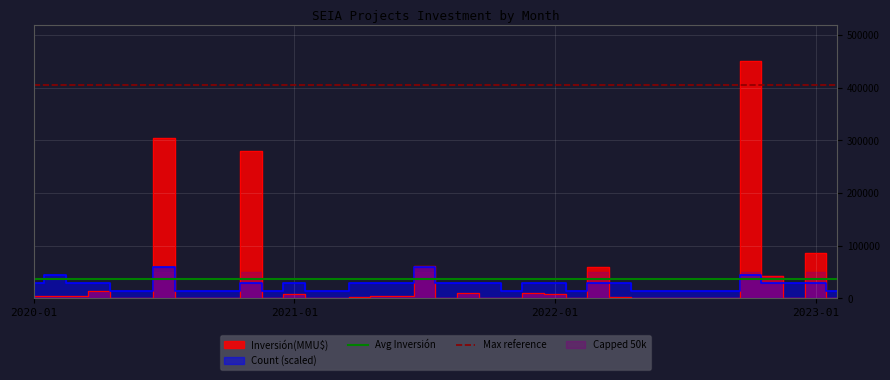

Is the value of Avg Inversión at 2021-01 greater than the value of Max reference at 2020-01?

No